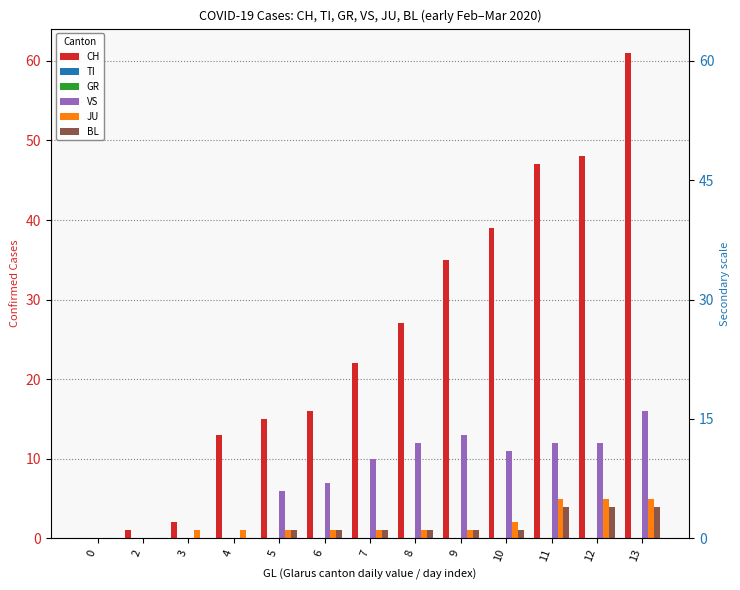

How many values in BL are above zero?

9